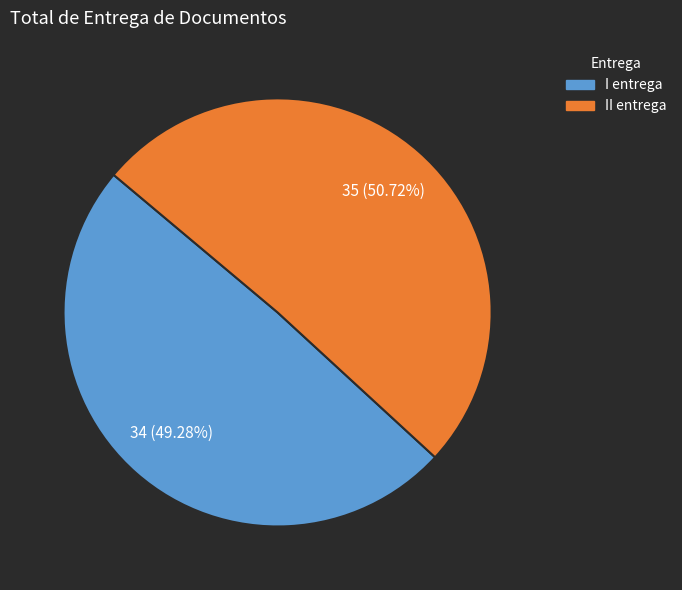

Which category has the biggest portion of the pie?

II entrega